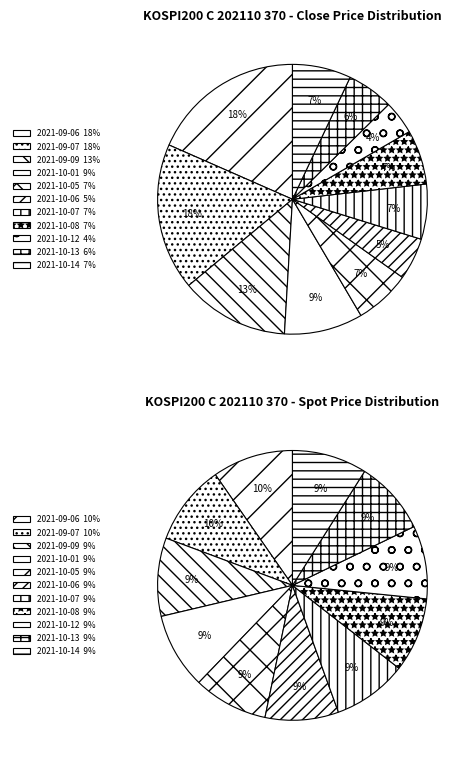

Rank the categories by value from highest to lowest.

2021-09-06, 2021-09-07, 2021-09-09, 2021-10-01, 2021-10-14, 2021-10-05, 2021-10-07, 2021-10-08, 2021-10-13, 2021-10-06, 2021-10-12